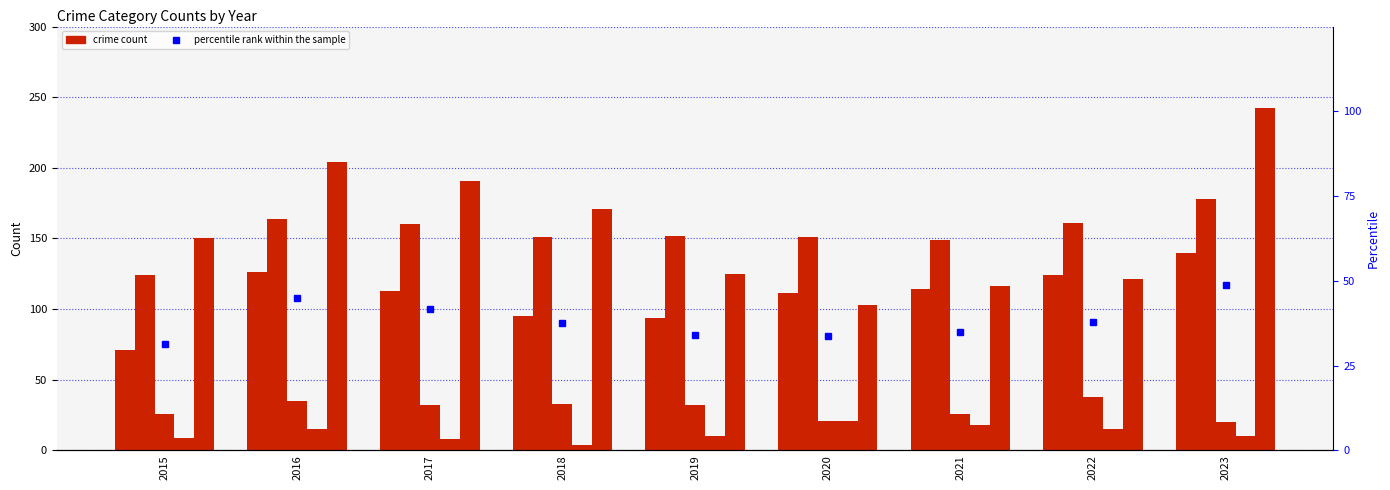

Which series has the largest total across all categories?

Robbery